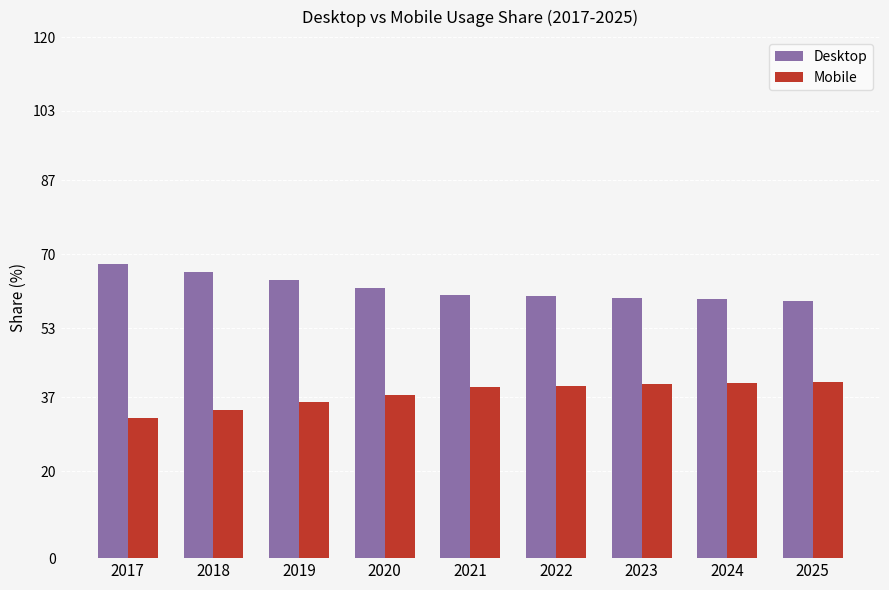

Is the value of Mobile at 2017 greater than the value of Desktop at 2017?

No